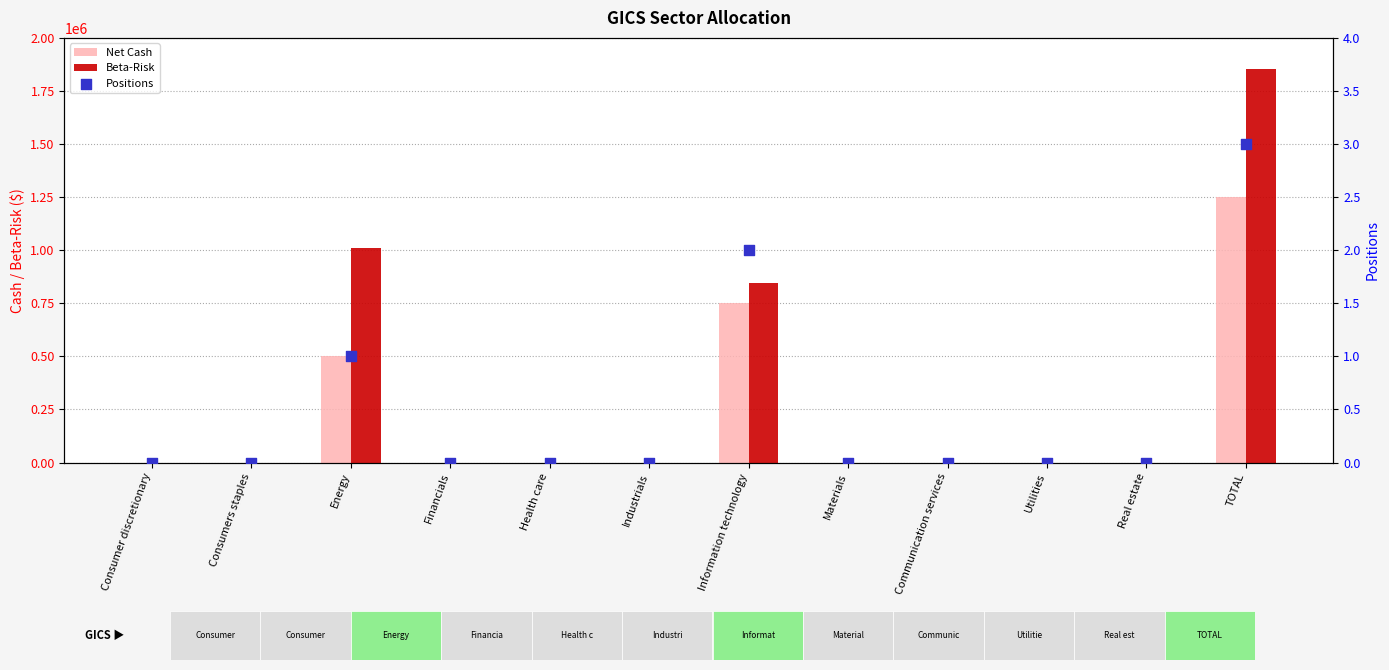

Which series reaches the maximum Y coordinate?

Beta-Risk